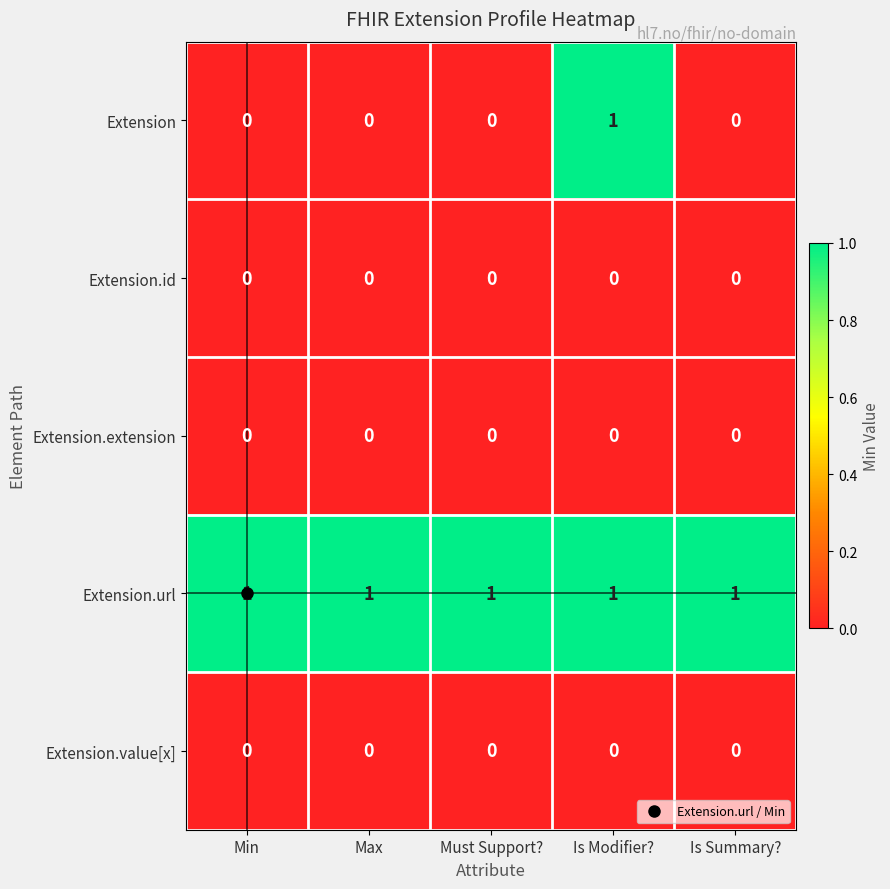

How many series are shown in this chart?

5